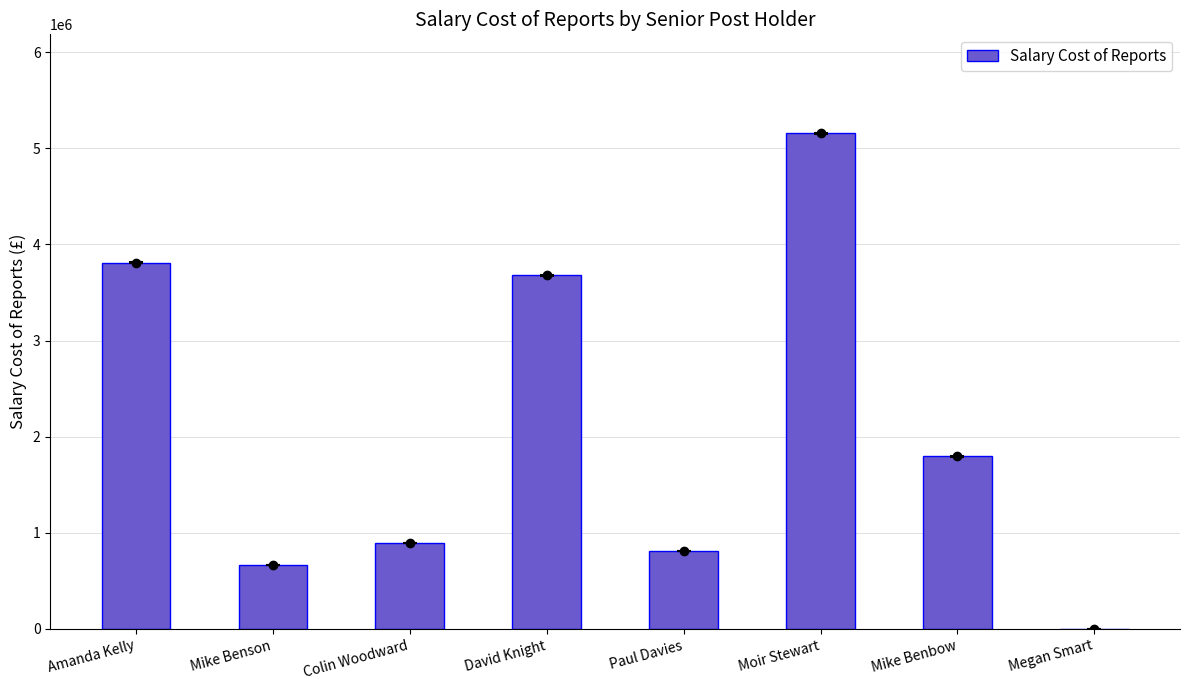

The value at Amanda Kelly is 5052834. True or false?

False